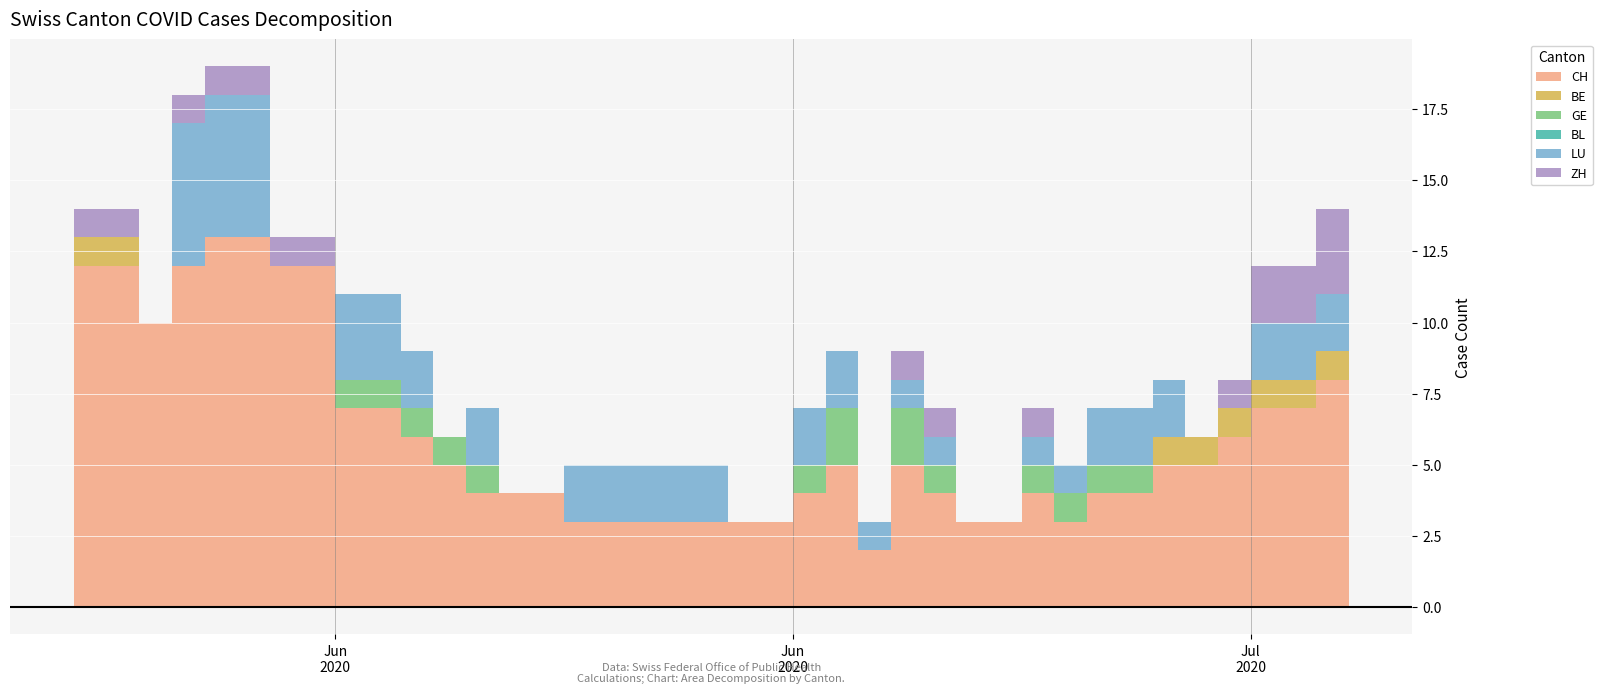

True or false: LU and CH intersect in this chart.

False